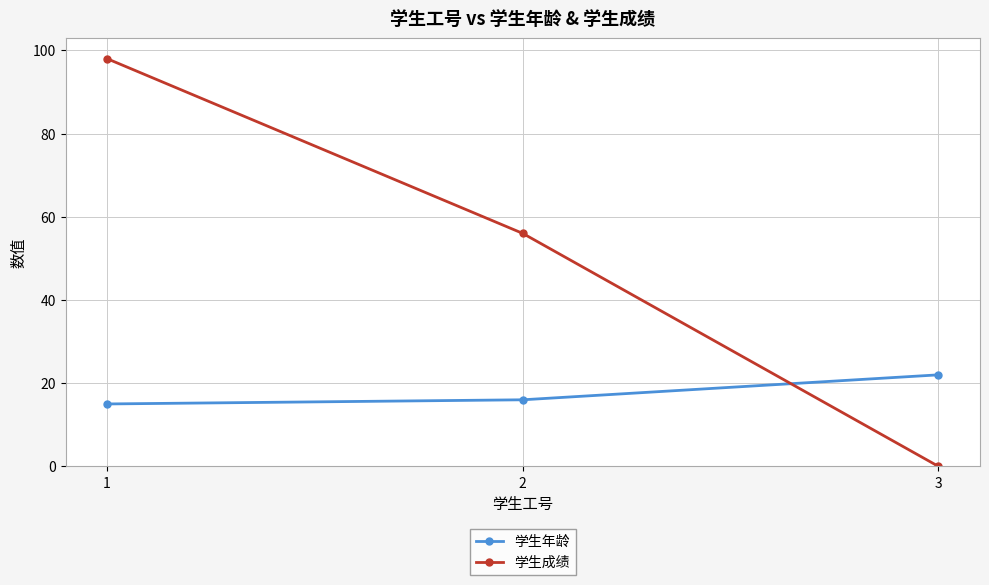

Reading left to right, what are all the values shown in this chart?

学生年龄: 15	16	22
学生成绩: 98	56	0